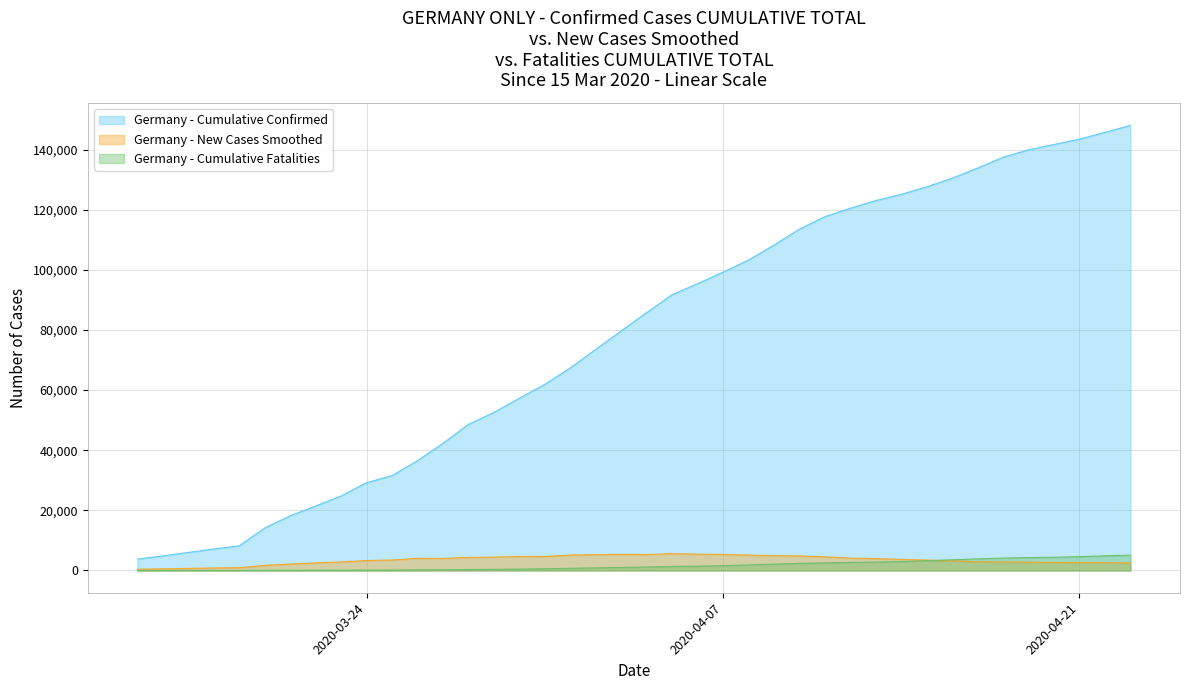

The value of Germany - Total Deaths at 2020-04-14 is 2969. True or false?

True